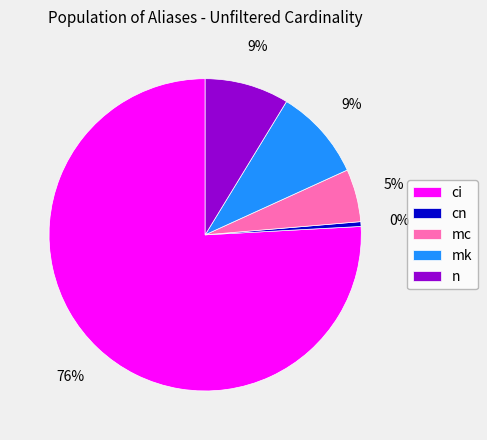

Does ci account for over 50% of the chart?

Yes